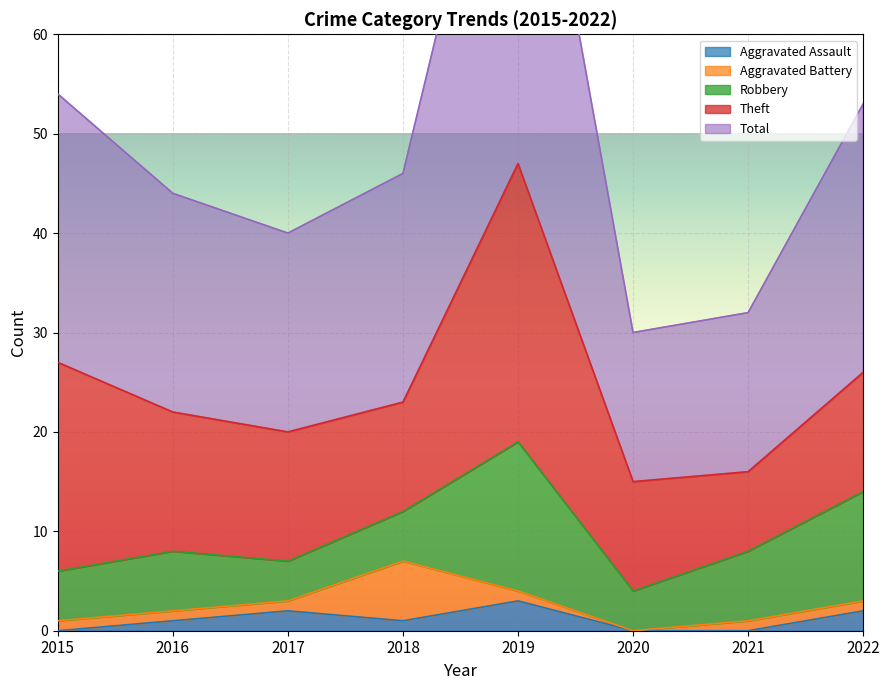

What is the total value across all series at 2016?

44